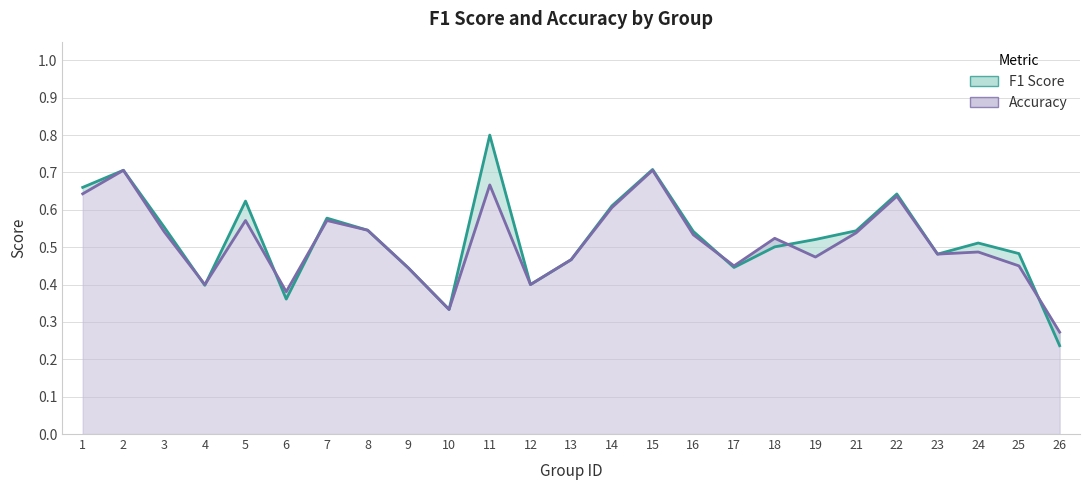

At which category is the sum across all series the highest?

11